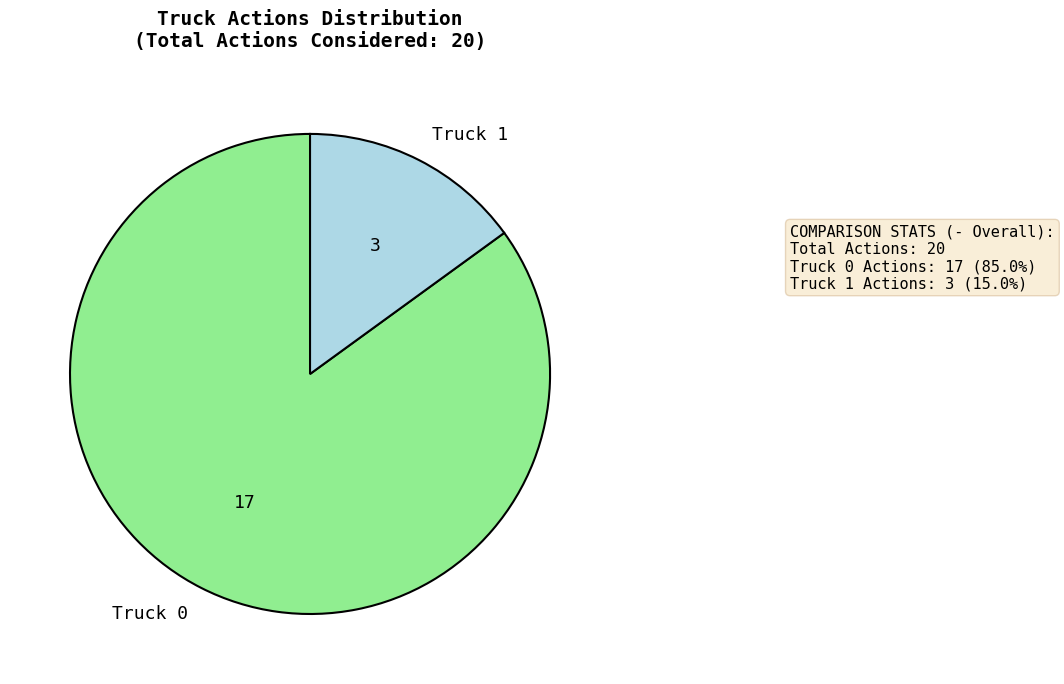

Combined, do Truck 1 and Truck 0 account for over 50%?

Yes